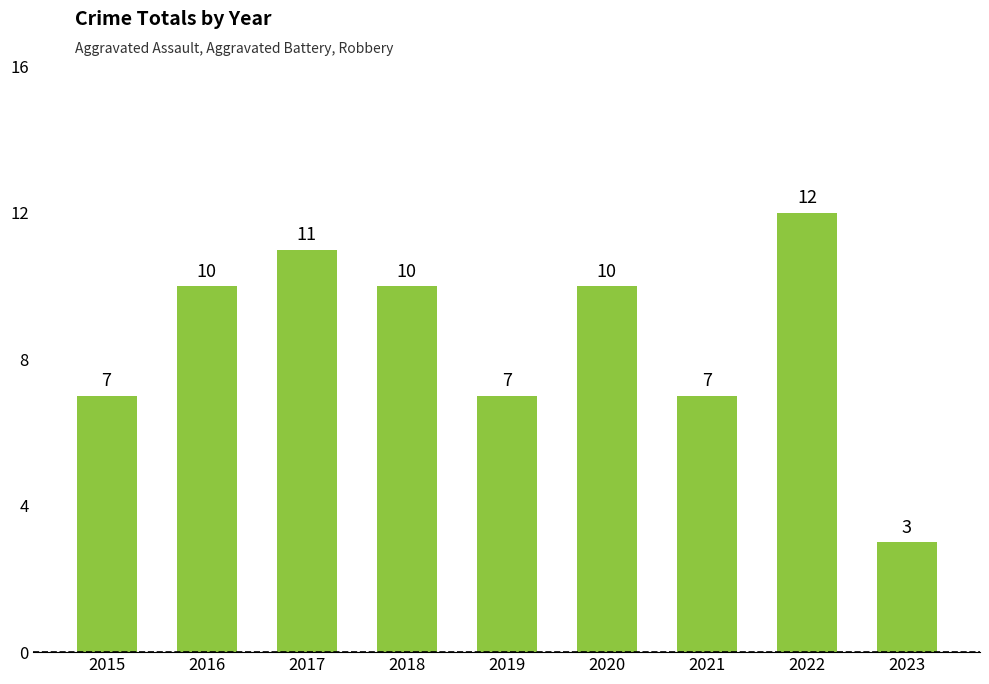

What is the approximate value at 2023?

3